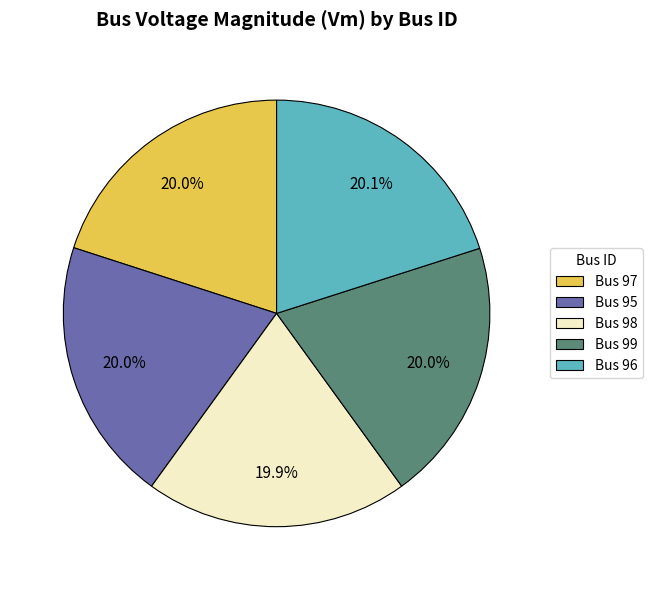

Does Bus 95 represent more than half of the total?

No